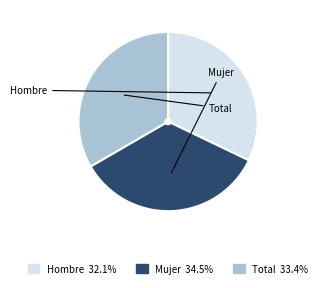

To the nearest percent, what is the difference between the Total and Hombre slice percentages?

1%